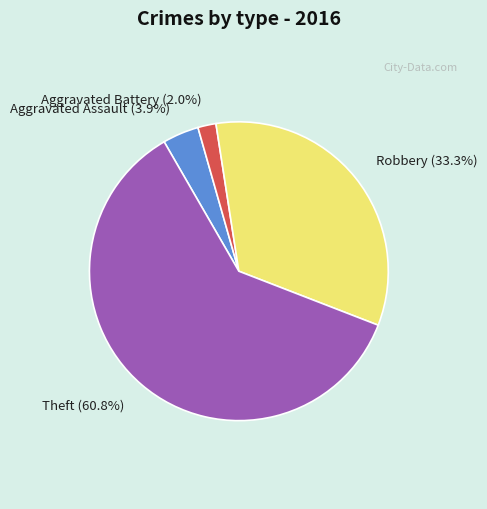

To the nearest percent, what is the average slice percentage?

25%